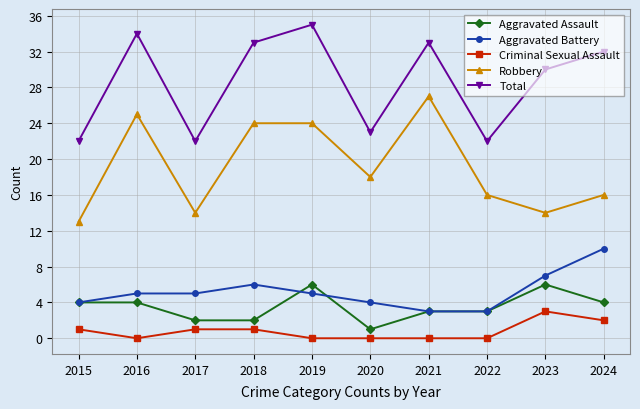

What is the sum of all Criminal Sexual Assault values?

8